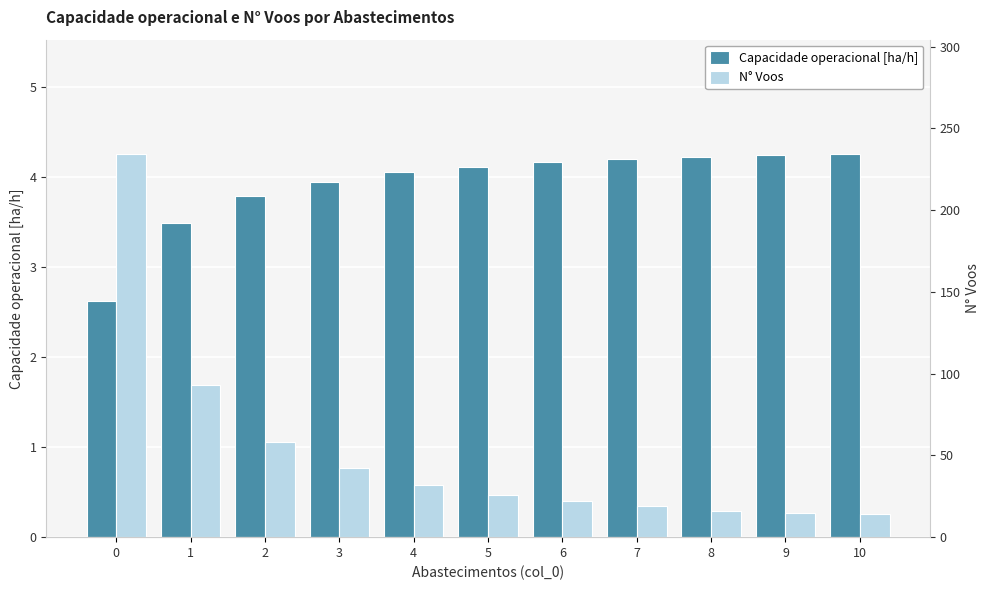

Reading left to right, list all the values displayed in this chart.

Capacidade operacional [ha/h]: 2.6	3.5	3.8	3.9	4.1	4.1	4.2	4.2	4.2	4.2	4.3
N° Voos: 234.0	93.0	58.0	42.0	32.0	26.0	22.0	19.0	16.0	15.0	14.0